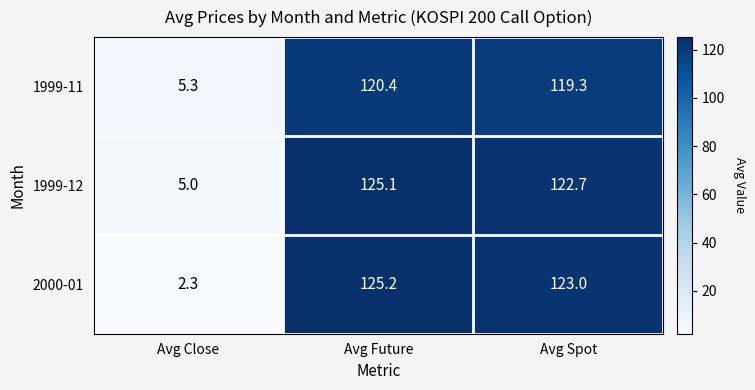

What is the greatest value displayed?

125.2